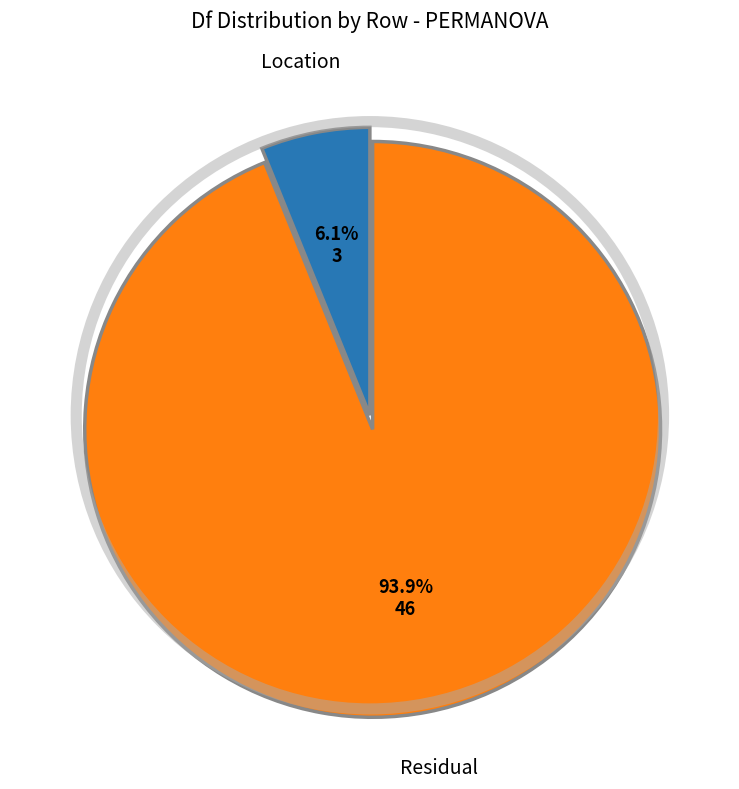

Is there any slice that represents more than half of the pie?

Yes